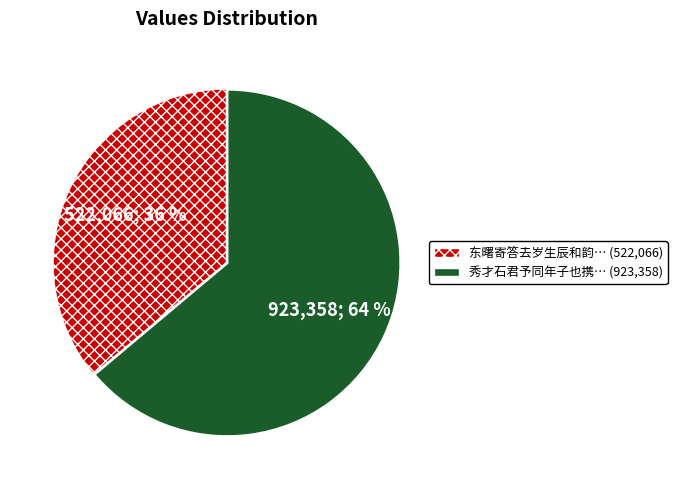

Is there a majority slice in this chart?

Yes